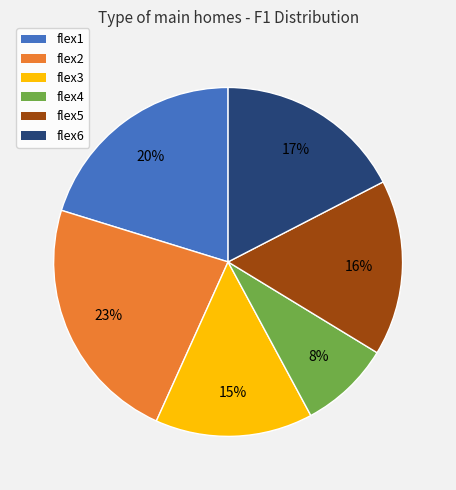

Does flex3 account for over 50% of the chart?

No